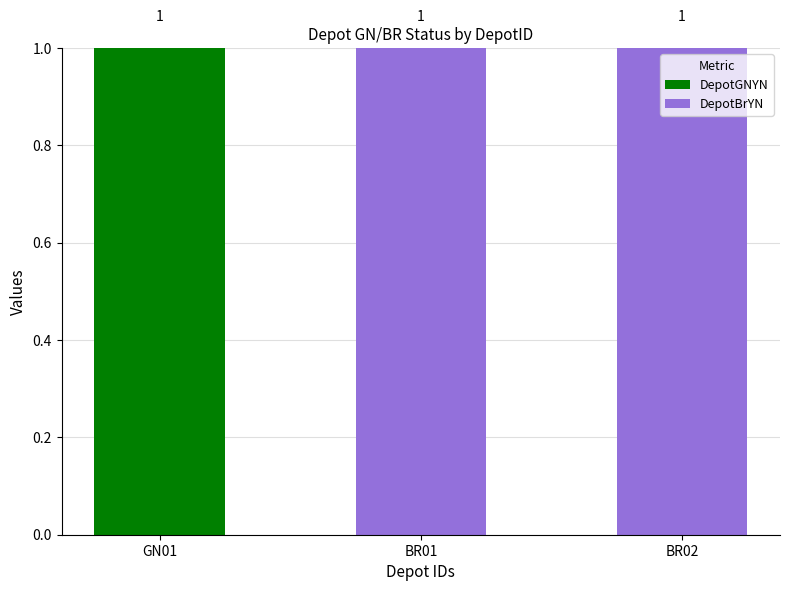

True or false: DepotGNYN has a value of 1 at BR01.

False